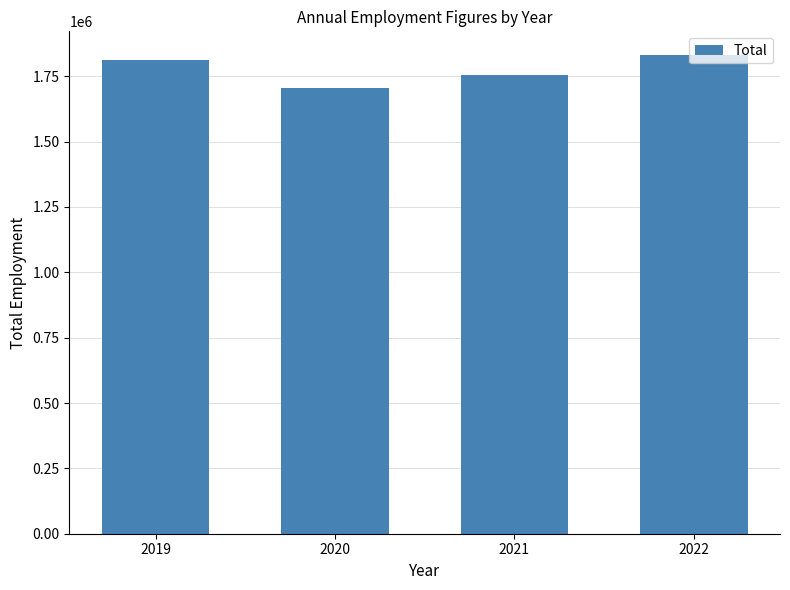

Rank the categories by value from lowest to highest.

2020, 2021, 2019, 2022